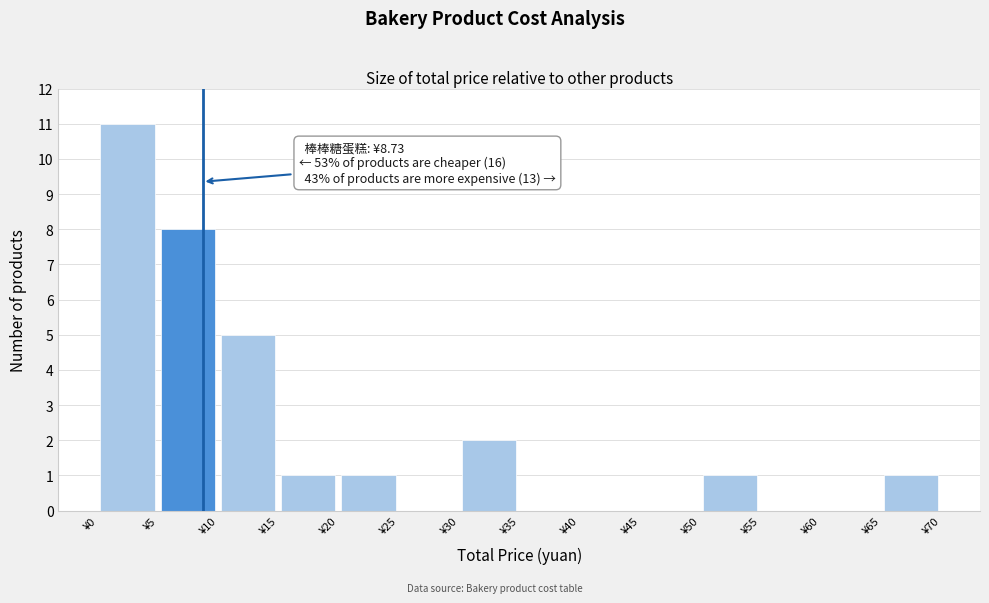

Which range on the x-axis has the tallest bar?

0 to 5